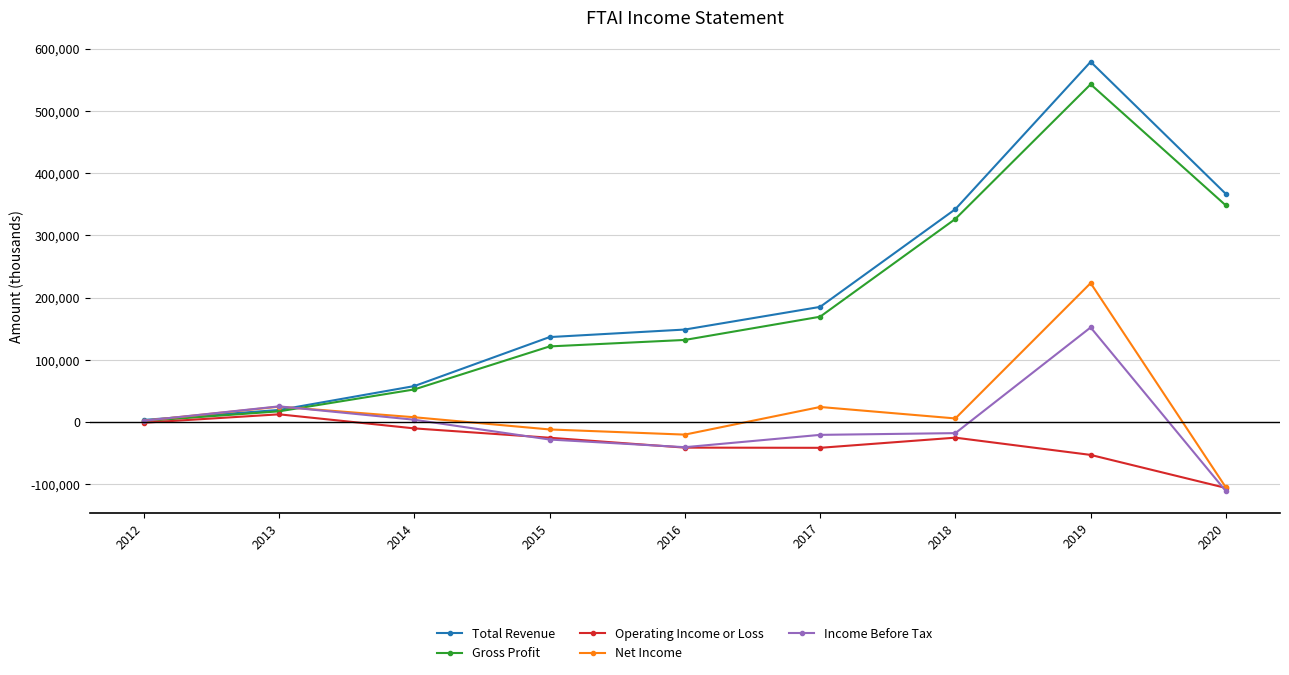

What is the average value of the Operating Income or Loss series?

-32167